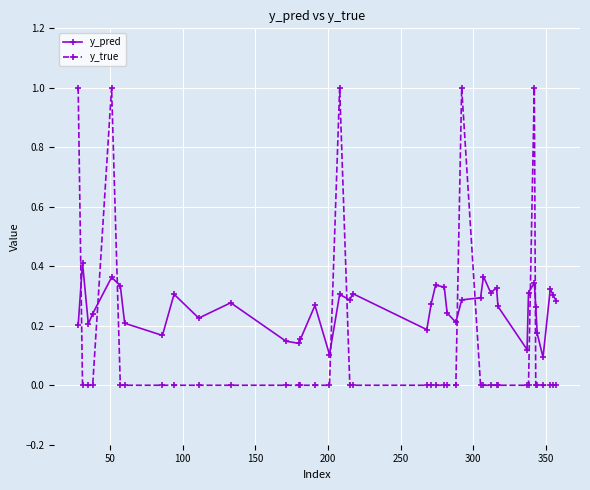

How many times do y_true and y_pred cross each other?

9